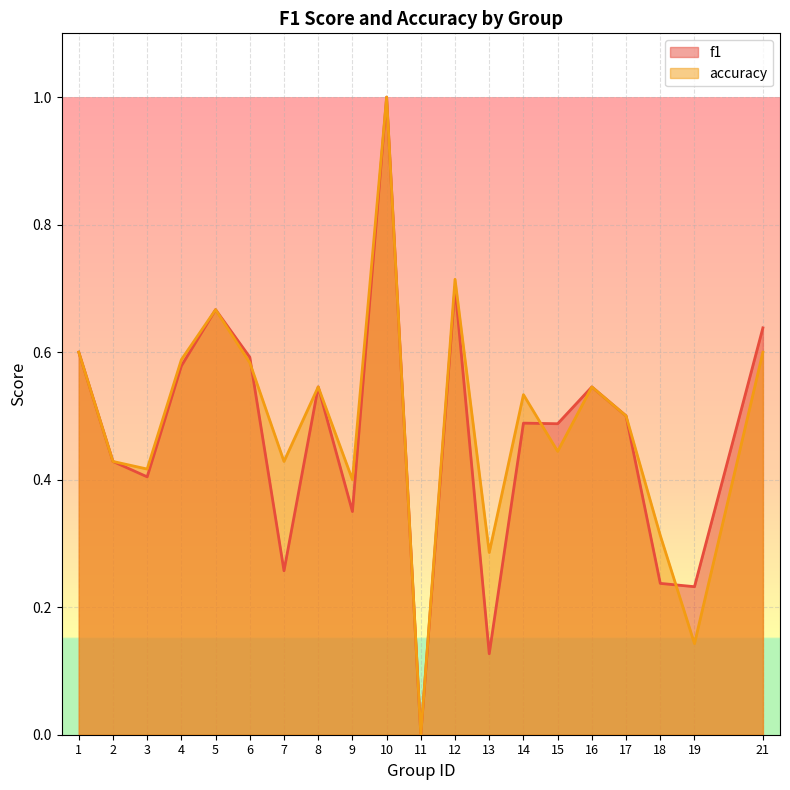

How many times do accuracy and f1 cross each other?

3